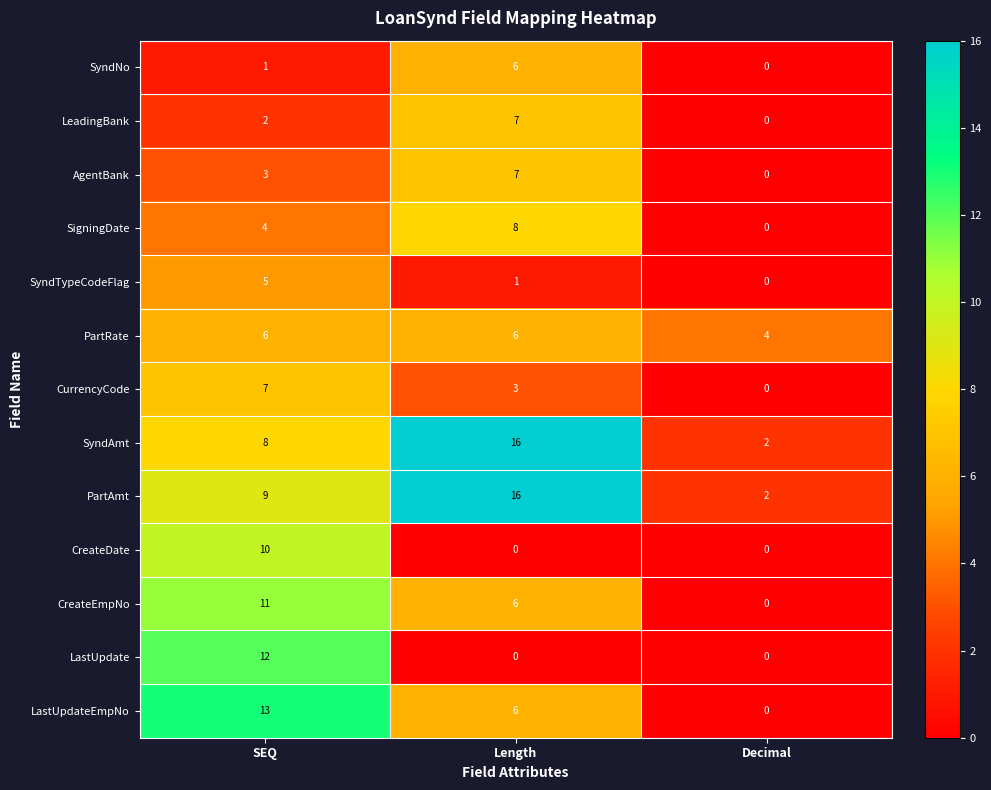

Between SEQ and Decimal, which series saw the biggest shift?

LastUpdateEmpNo